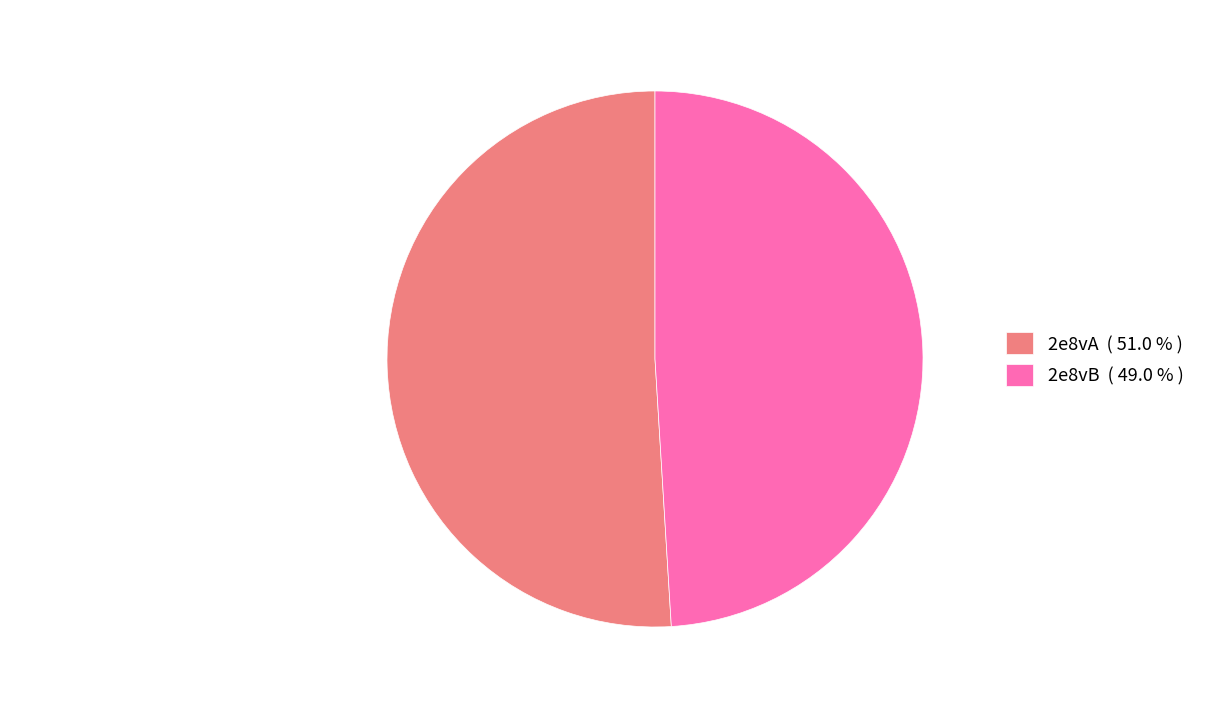

Rank the categories by value from lowest to highest.

2e8vB, 2e8vA